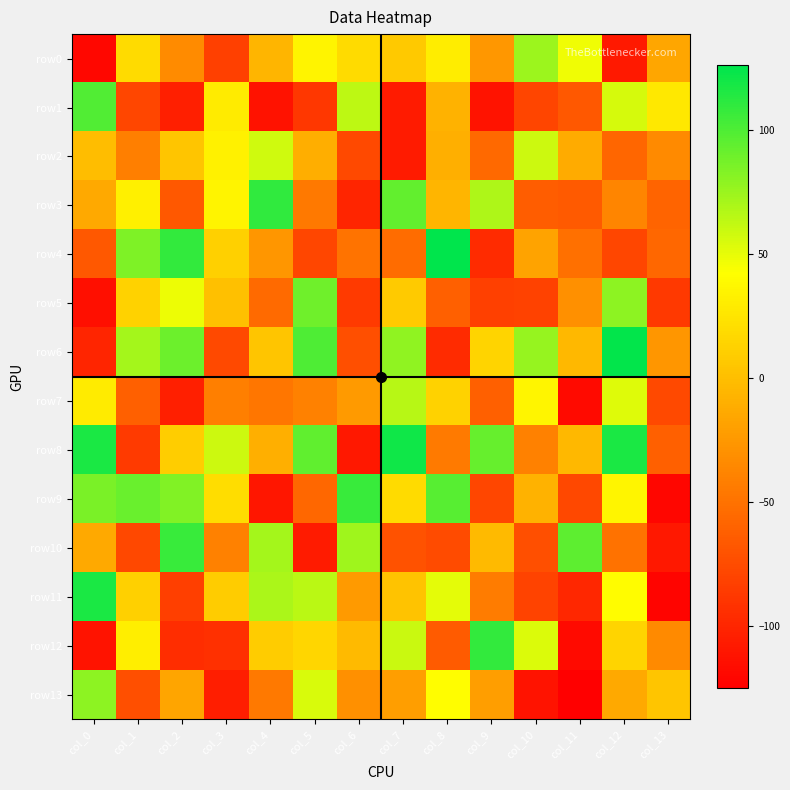

At which category does the chart reach its peak across all series?

col_8